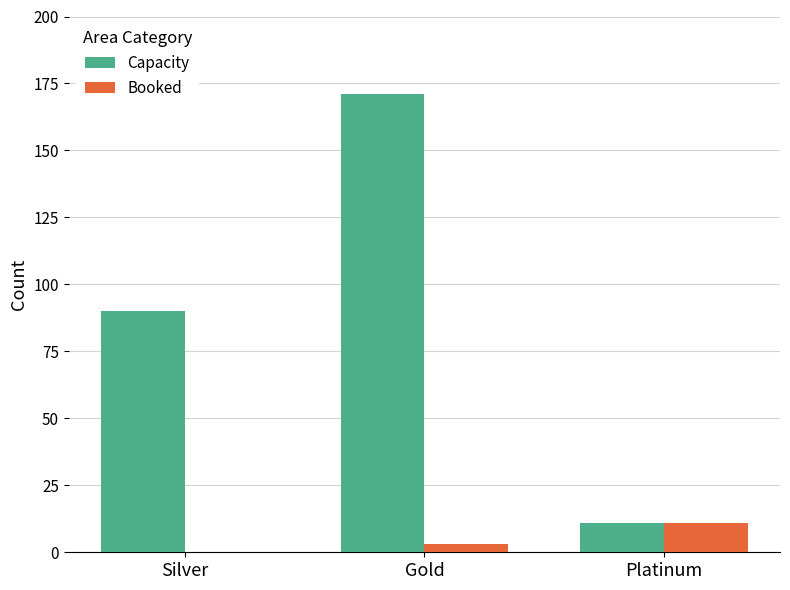

Which series has the largest total across all categories?

Capacity